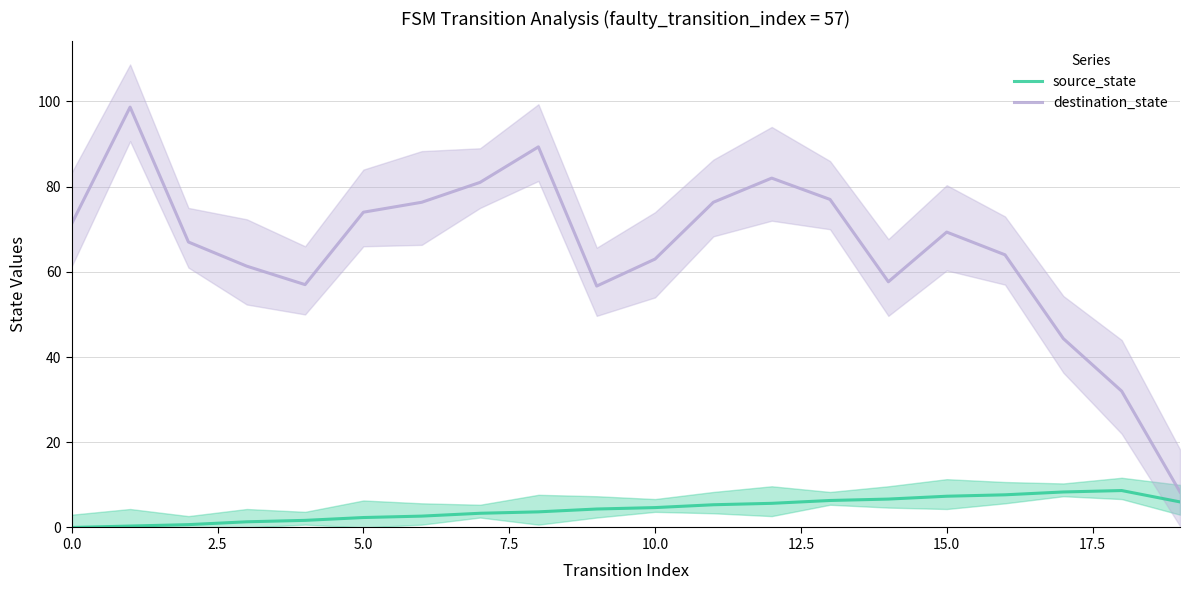

What is the average value of the source_state series?

4.3